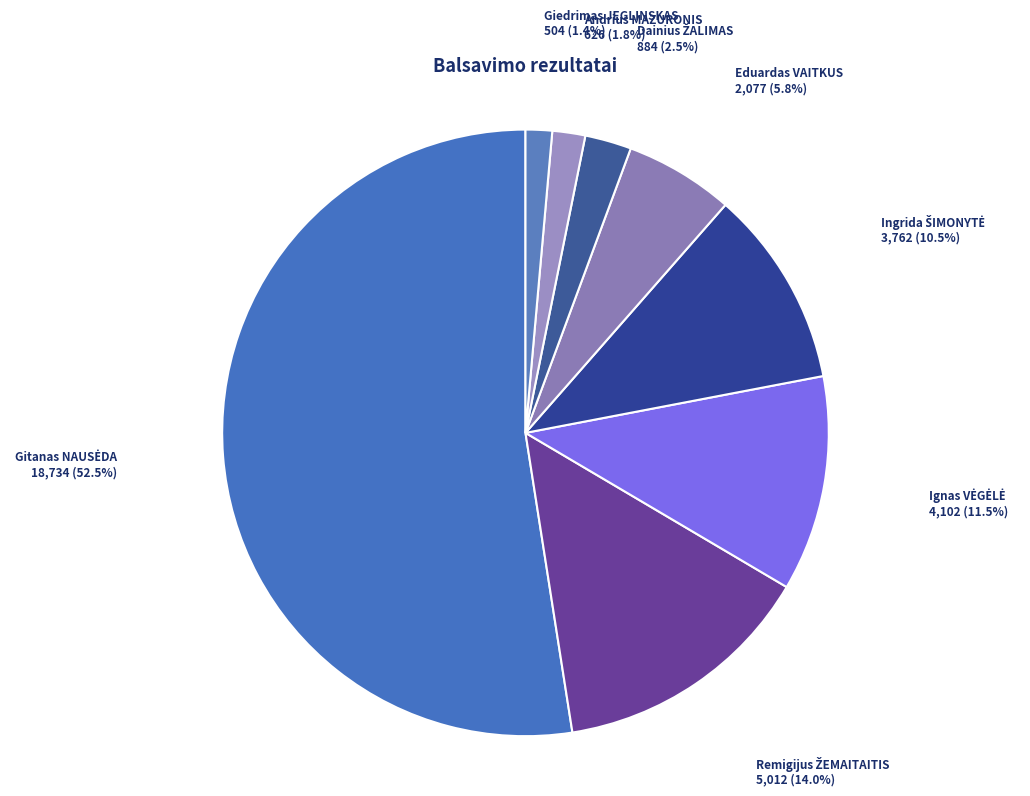

What is the smallest slice in the pie chart?

Giedrimas JEGLINSKAS